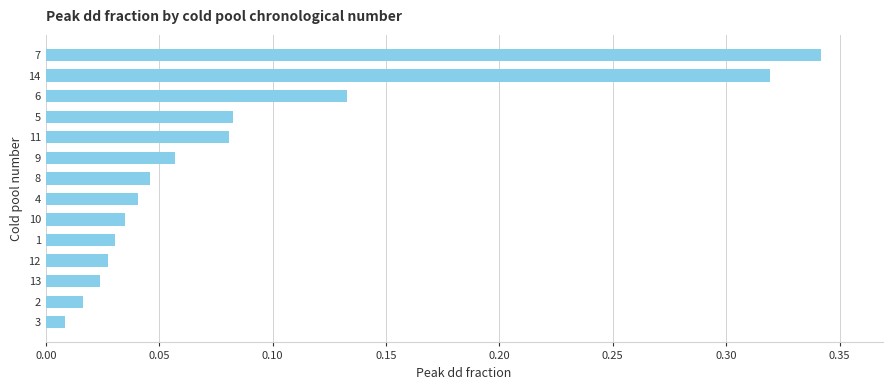

Between 2 and 7, which is larger?

7